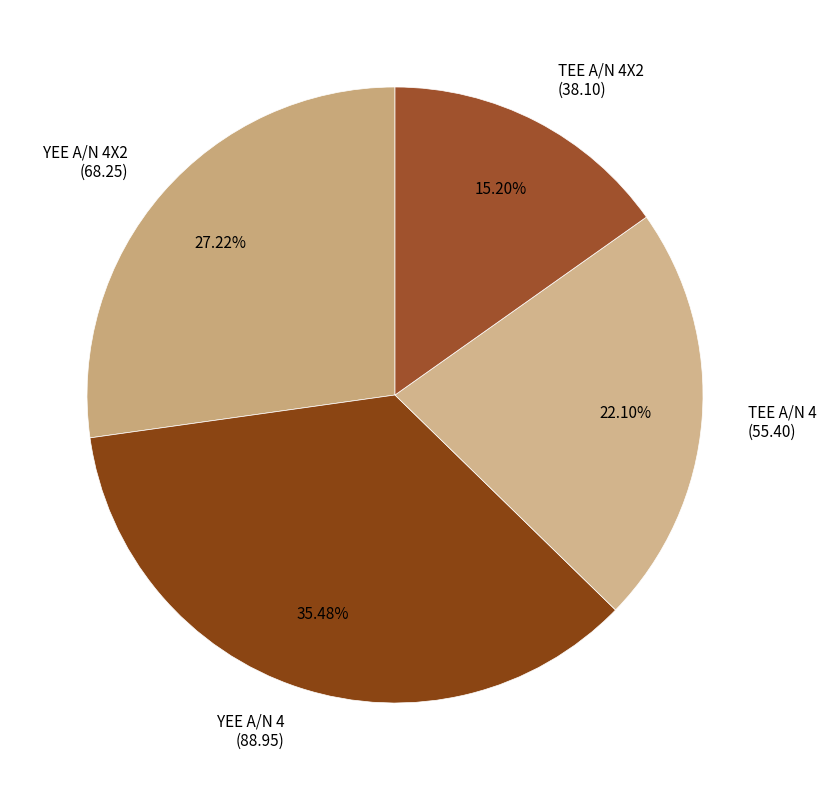

Which has a higher value, YEE A/N 4X2 (68.25) or TEE A/N 4 (55.40)?

YEE A/N 4X2 (68.25)